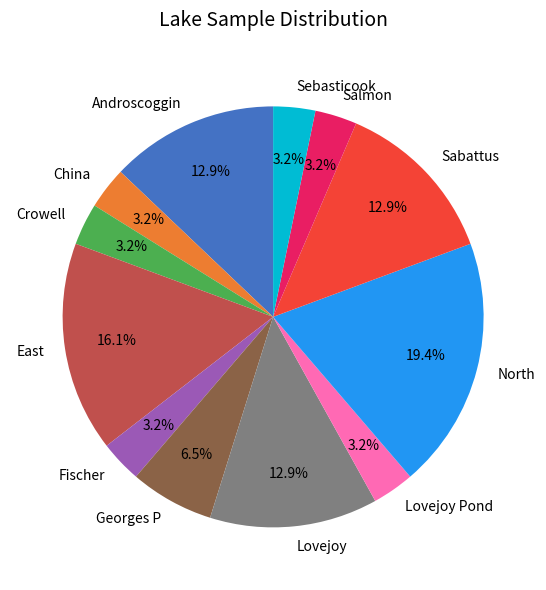

Which category has the biggest portion of the pie?

North